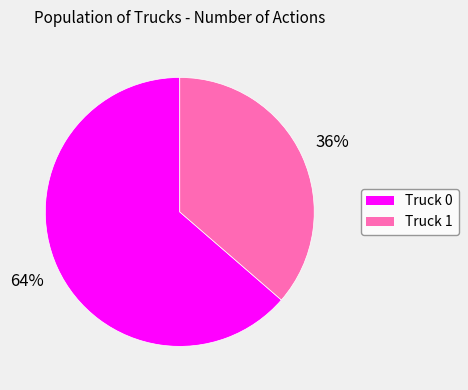

Which slice is the largest?

Truck 0